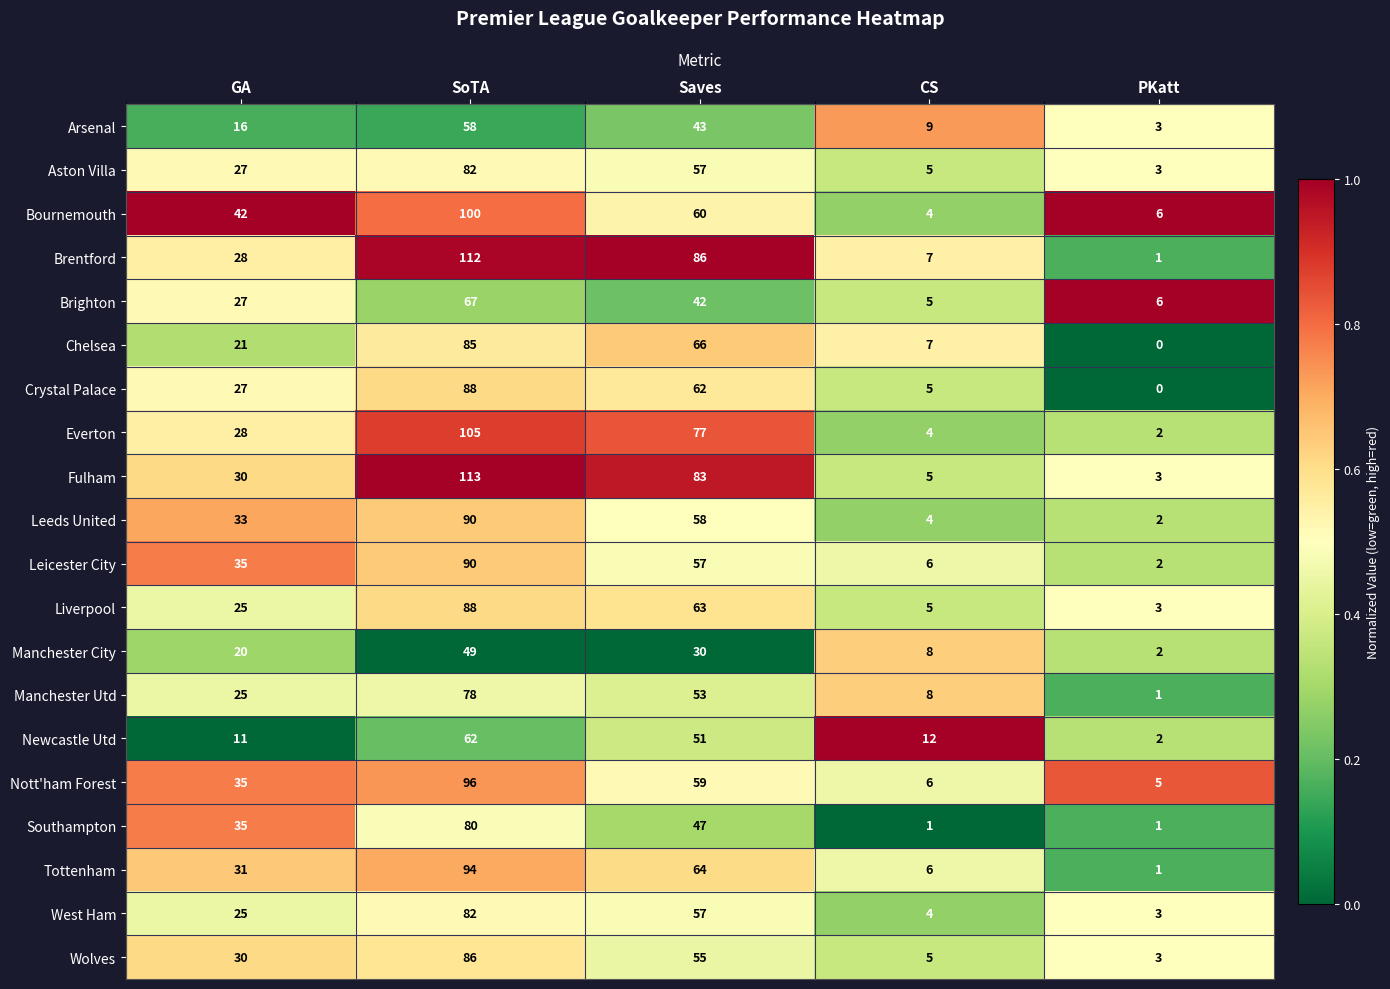

What is the minimum value for Wolves?

3